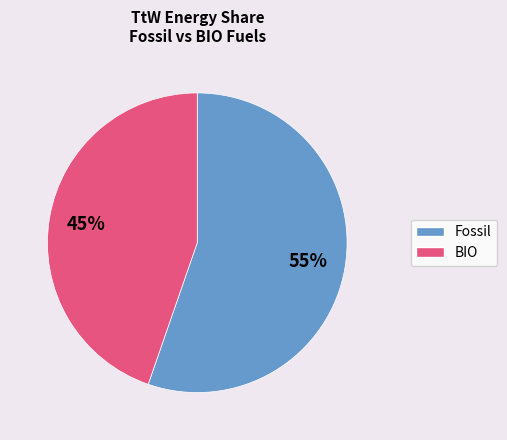

To the nearest percent, what is the average slice percentage?

50%